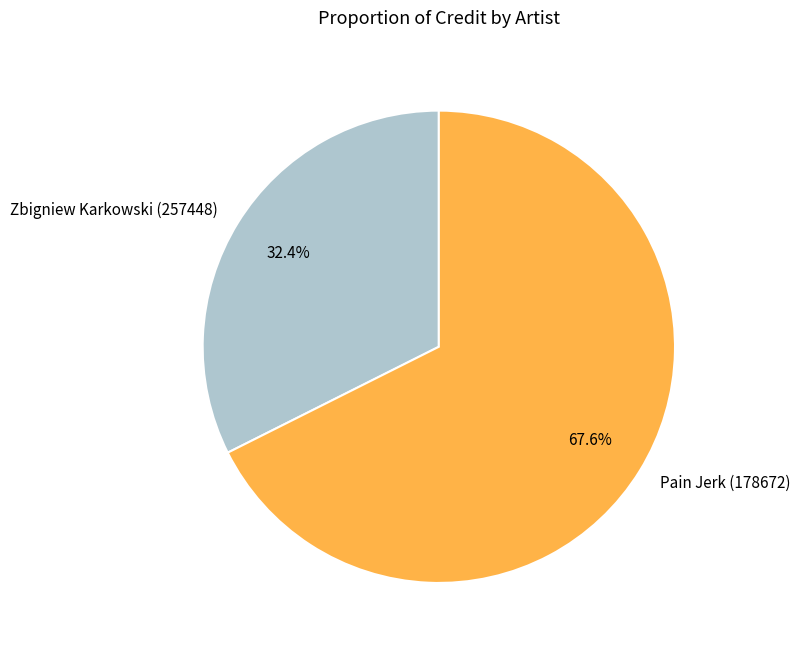

Combined, what portion of the pie is Zbigniew Karkowski (257448) and Pain Jerk (178672)?

100.0%